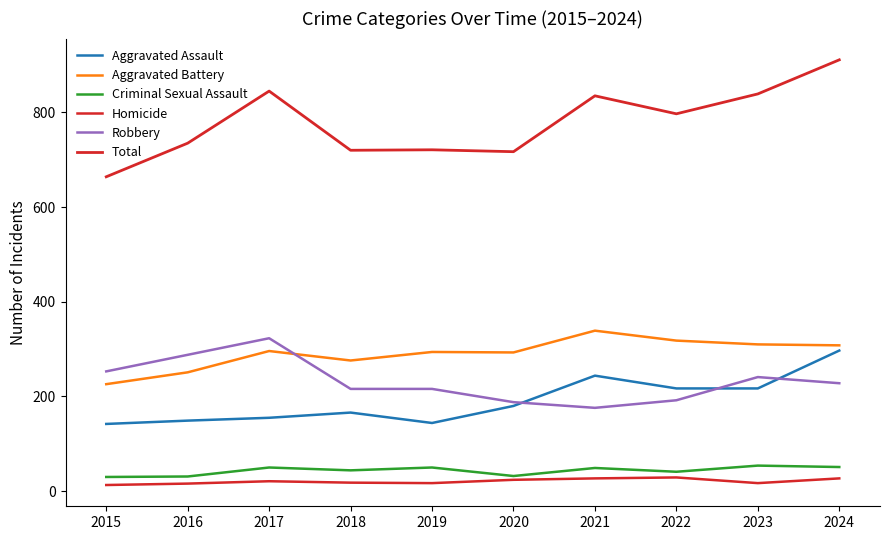

Rank the series at 2018 from lowest to highest value.

Homicide, Criminal Sexual Assault, Aggravated Assault, Robbery, Aggravated Battery, Total